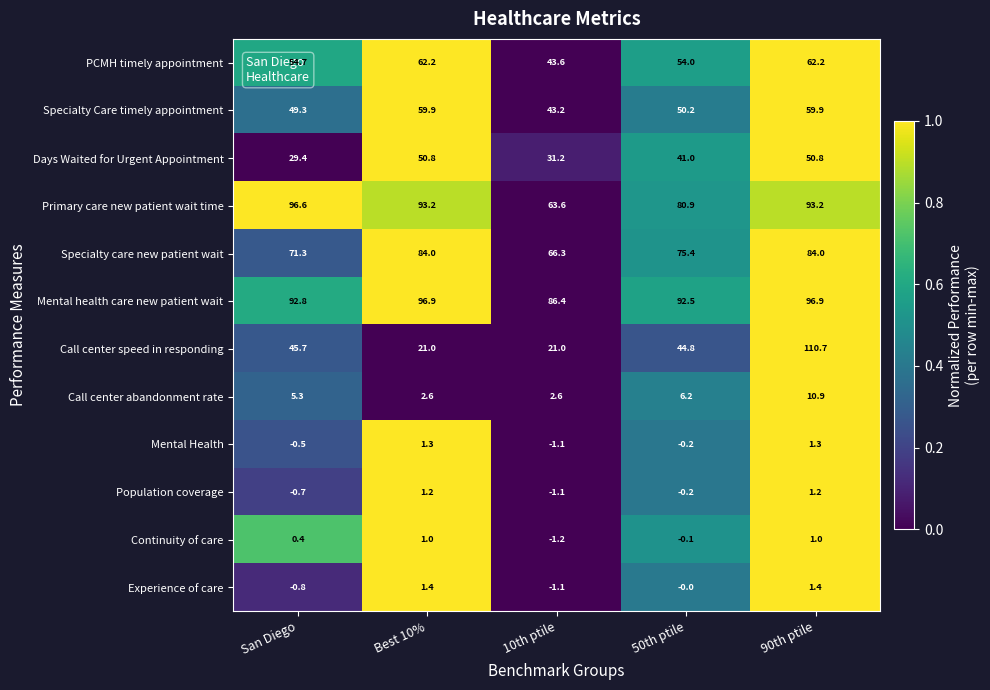

At which label does Mental health care new patient wait first exceed 92?

San Diego